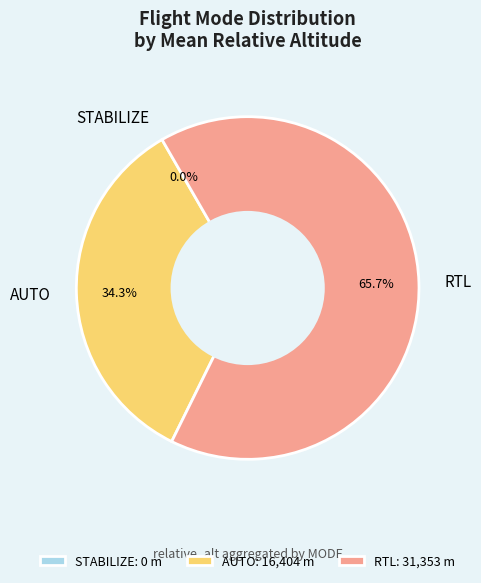

True or false: AUTO accounts for 49% of the total.

False